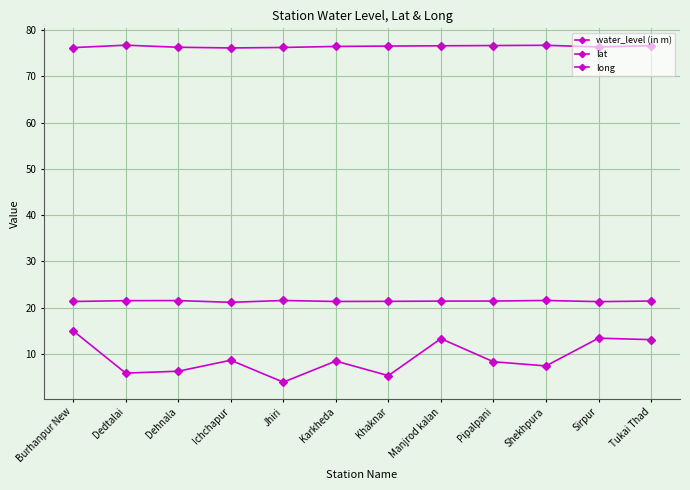

How many lines are shown in the chart?

3